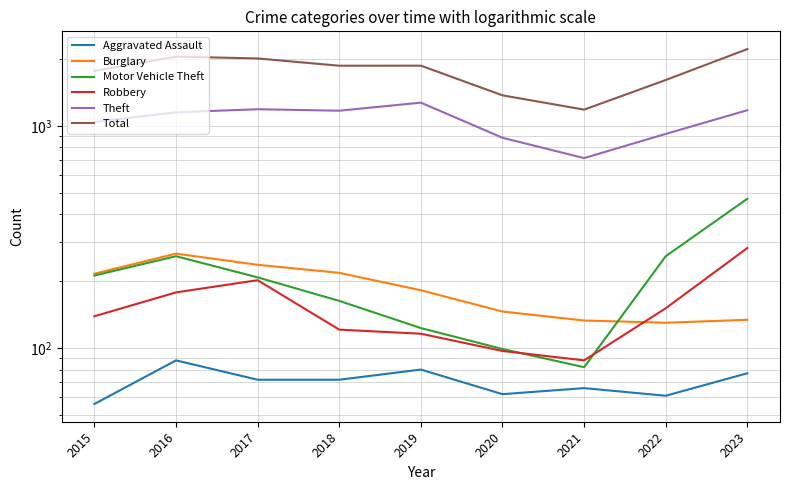

Which category has the lowest value across all series?

2015